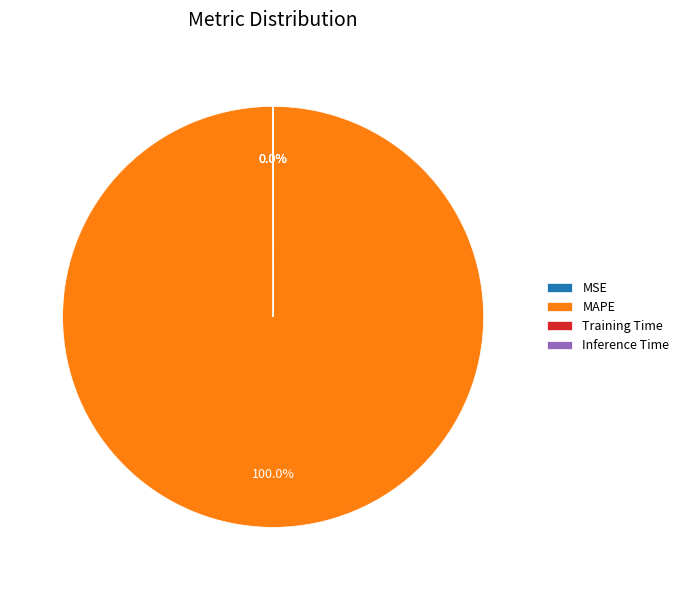

Which category has the biggest portion of the pie?

MAPE